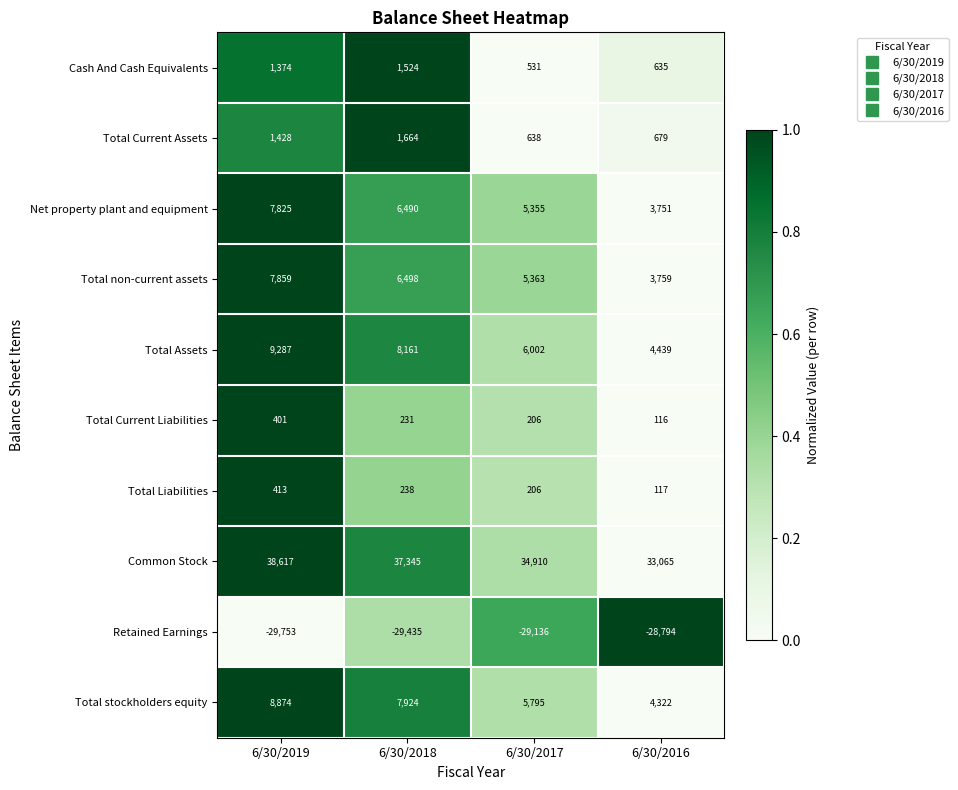

What is the maximum value shown in the chart?

38617